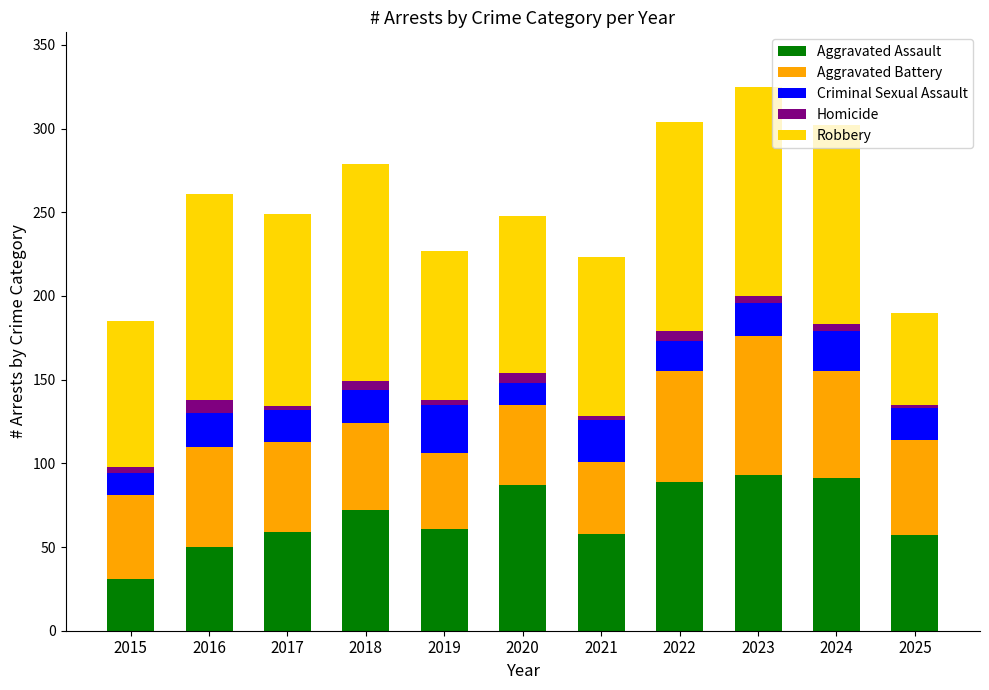

What is the difference between the maximum and minimum values in the Aggravated Assault series?

62